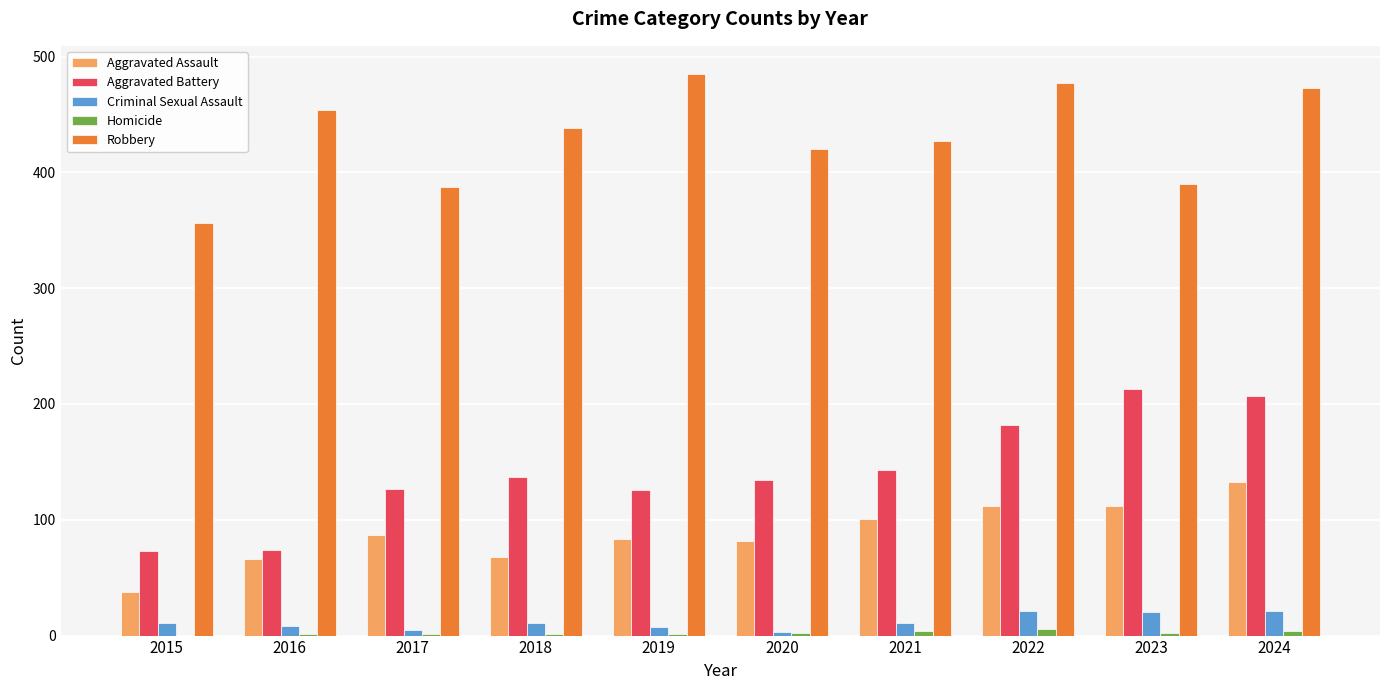

The value of Robbery at 2017 is 387. True or false?

True